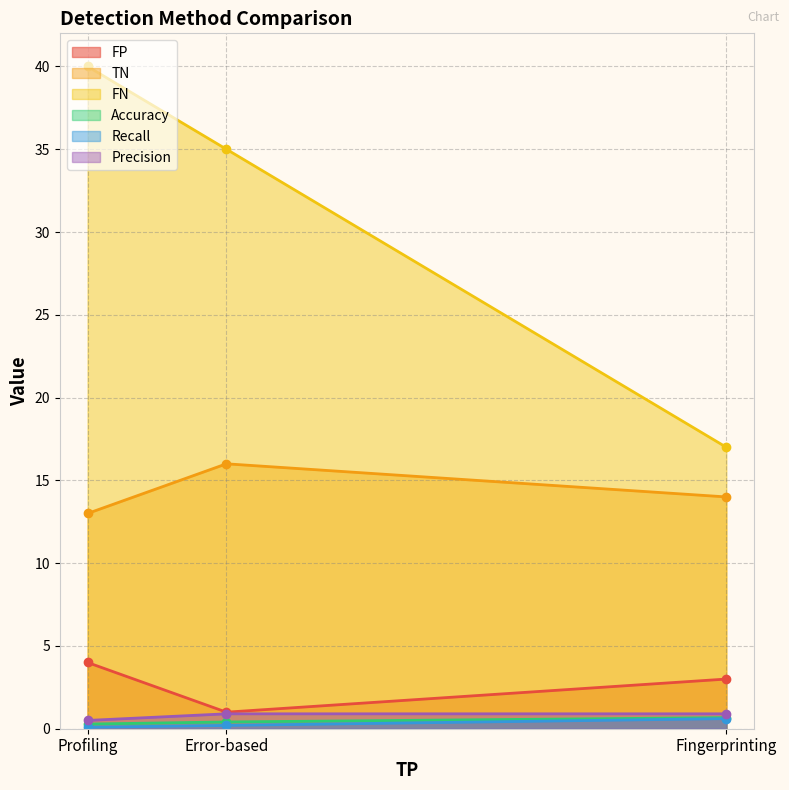

What is the label of the 1st point from the right?

Fingerprinting